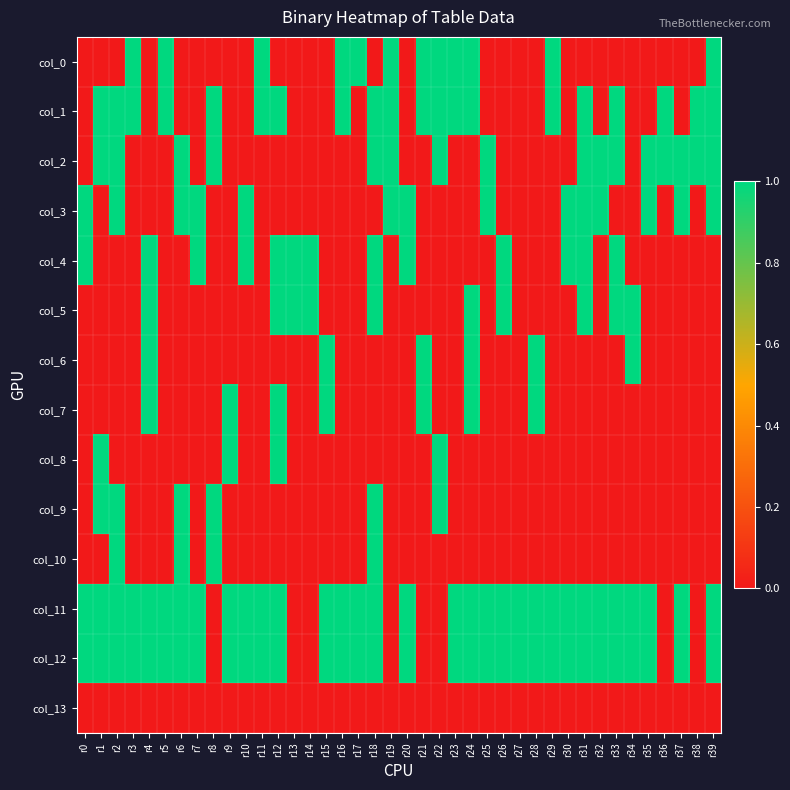

Which label corresponds to the largest value in the chart?

r3